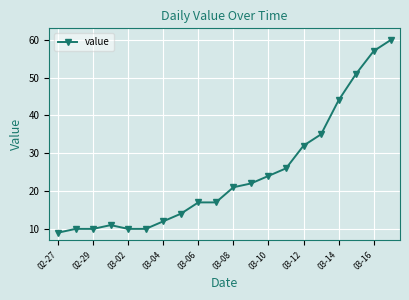

Reading left to right, extract all data points from this chart.

9	10	10	11	10	10	12	14	17	17	21	22	24	26	32	35	44	51	57	60